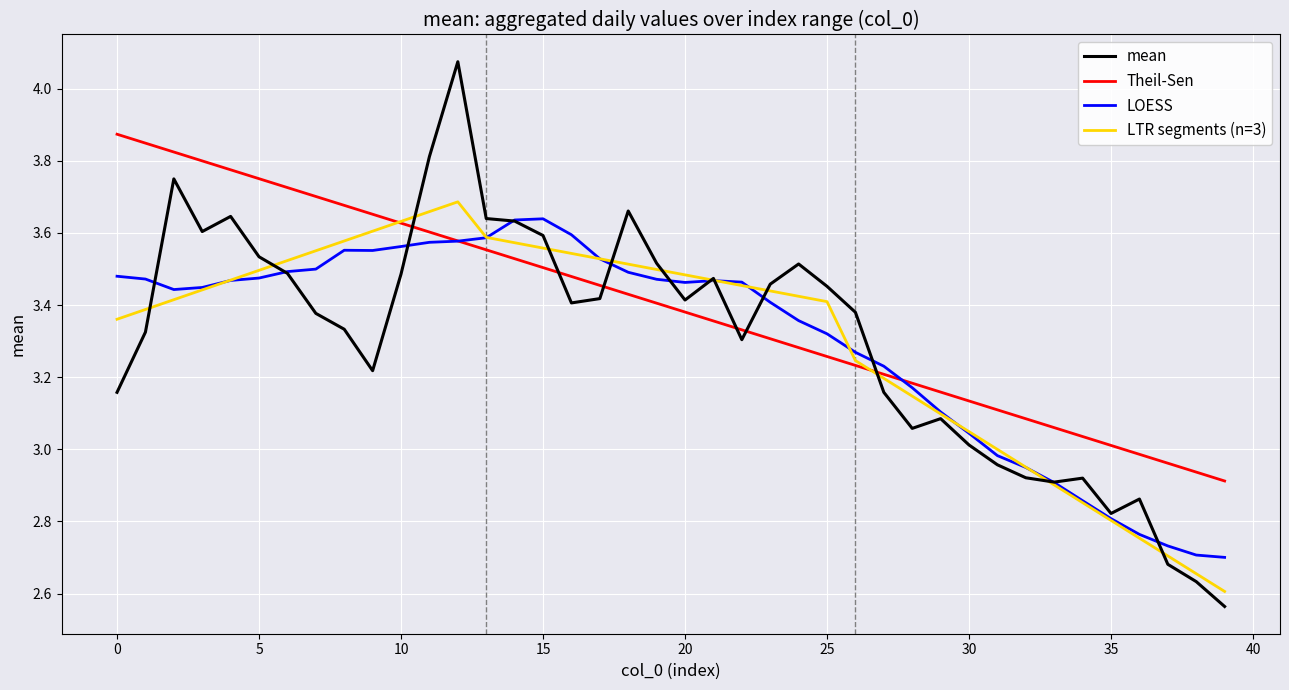

Which series has the widest spread of values?

mean